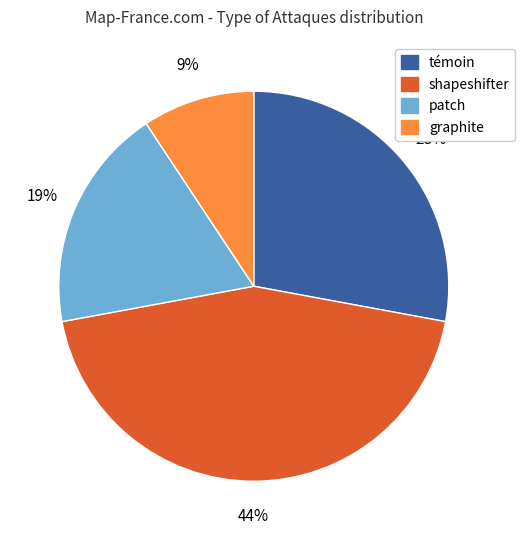

To the nearest percent, what is the difference between the largest and smallest slice percentages?

35%